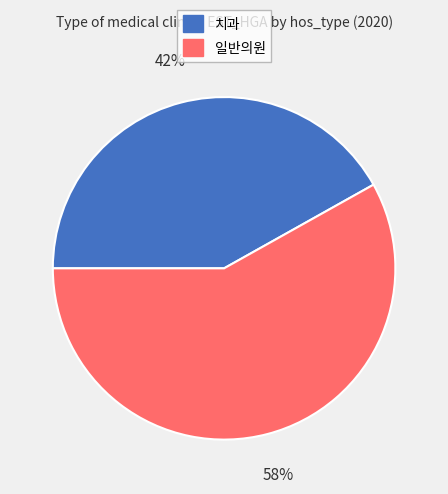

Combined, do 일반의원 and 치과 account for over 50%?

Yes